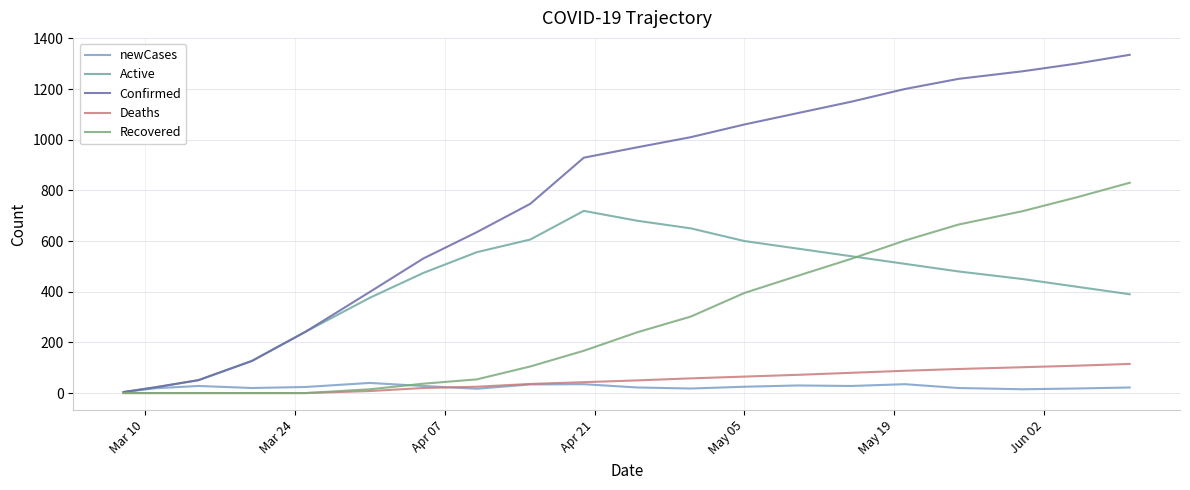

How many lines are shown in the chart?

5